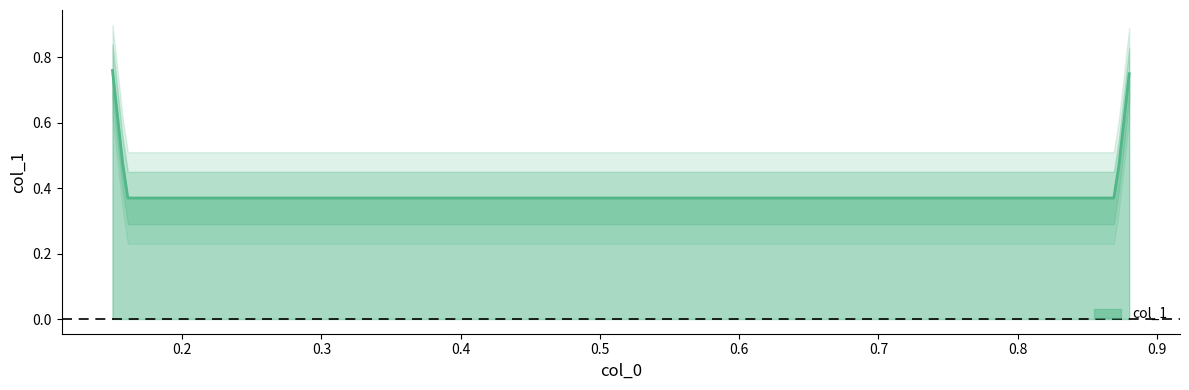

What is the difference between the second highest and minimum values?

0.4